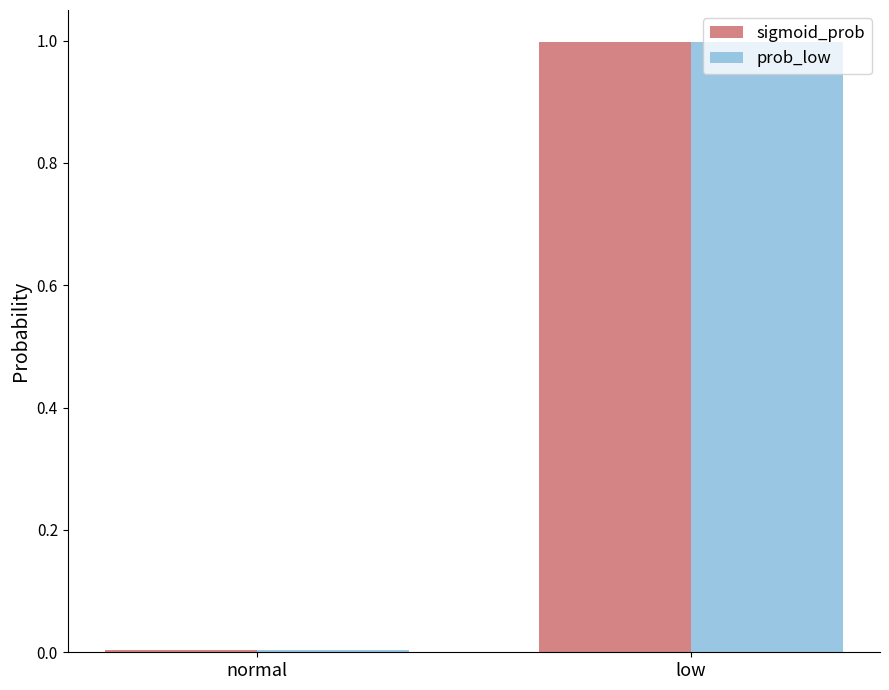

Rank the categories by sigmoid_prob value from highest to lowest.

low, normal